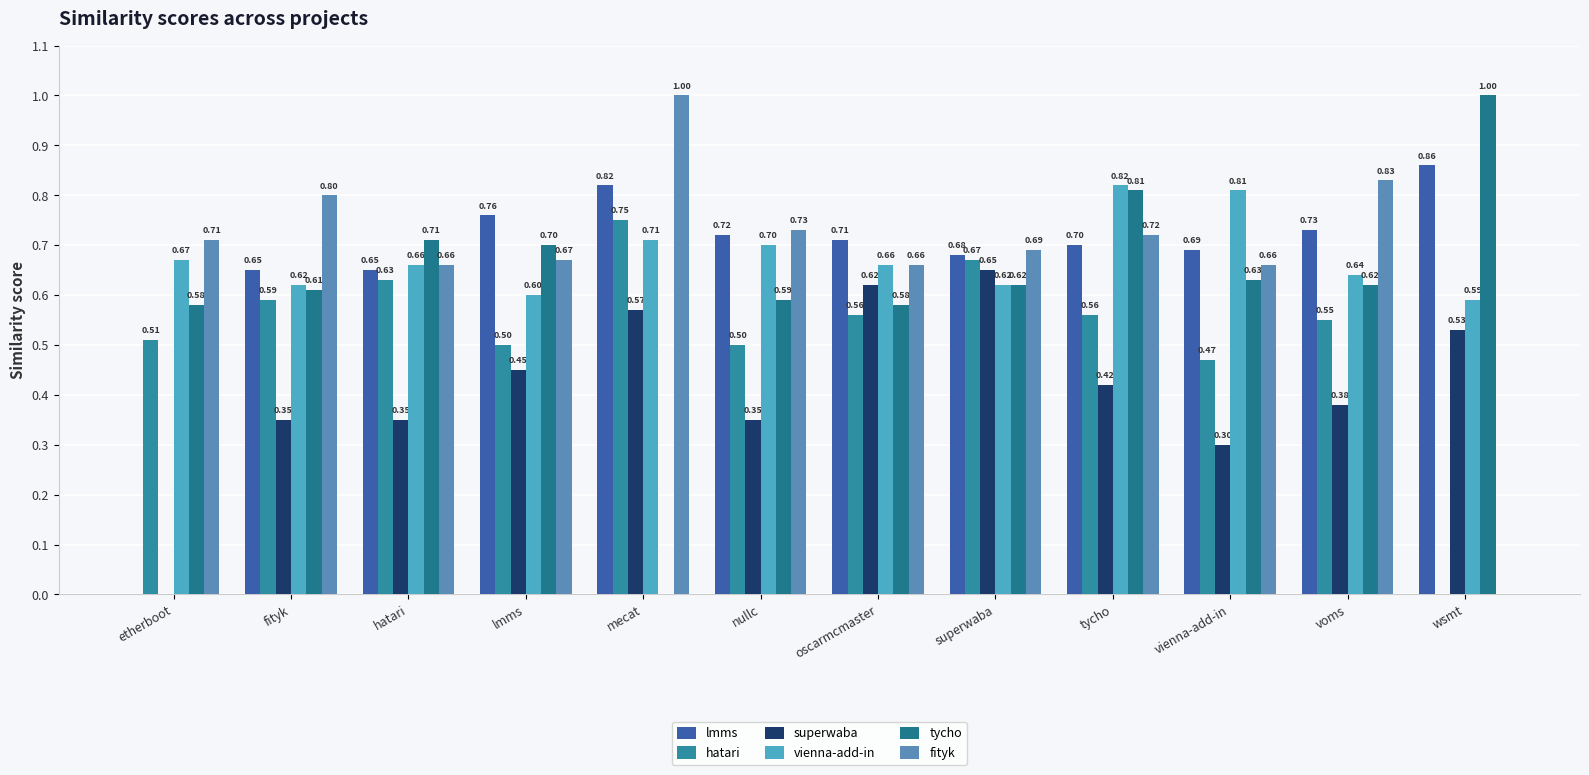

List the labels in order of tycho value, largest first.

wsmt, tycho, hatari, lmms, vienna-add-in, superwaba, voms, fityk, nullc, etherboot, oscarmcmaster, mecat